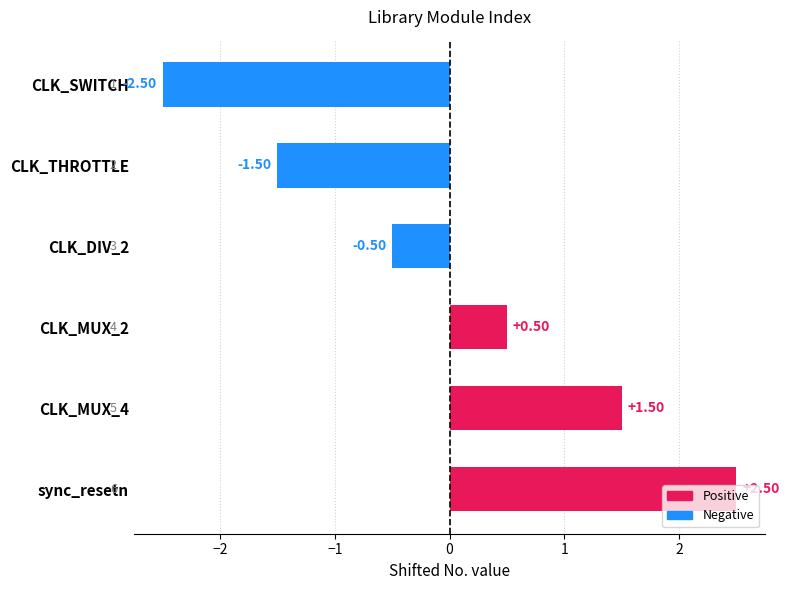

How many values are between -1 and 1?

2